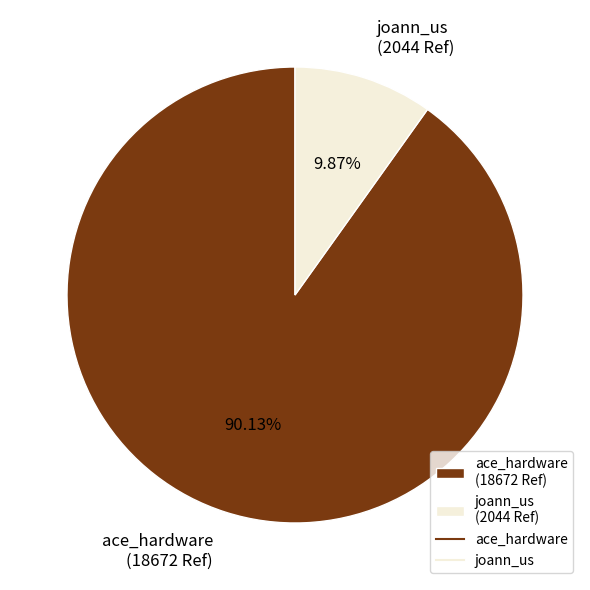

Count the number of slices in the pie.

2